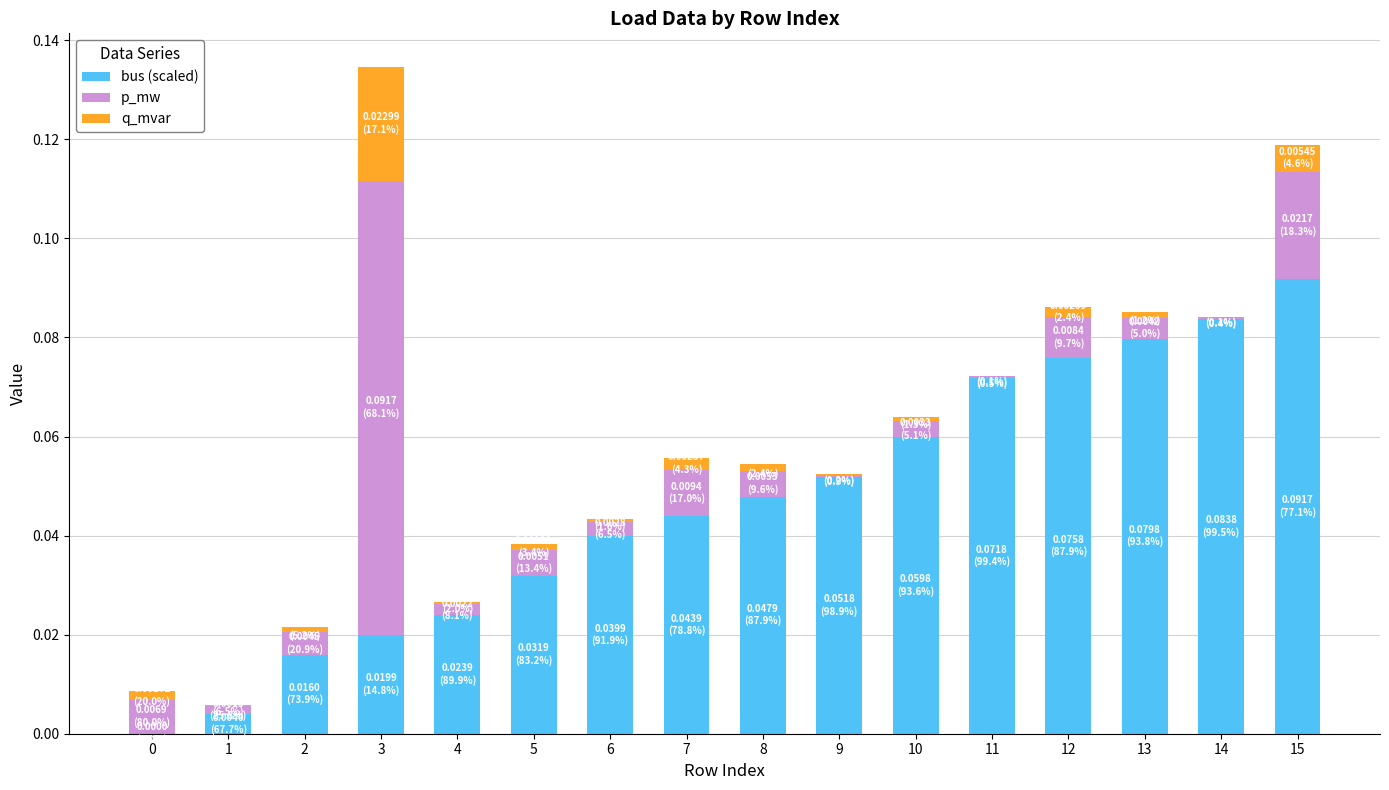

At which category is the sum across all series the highest?

3